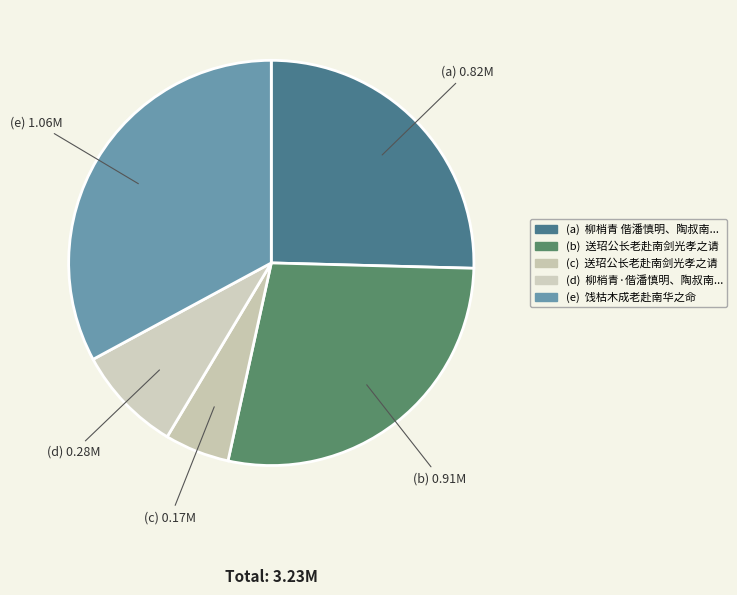

How many slices are in this pie chart?

5